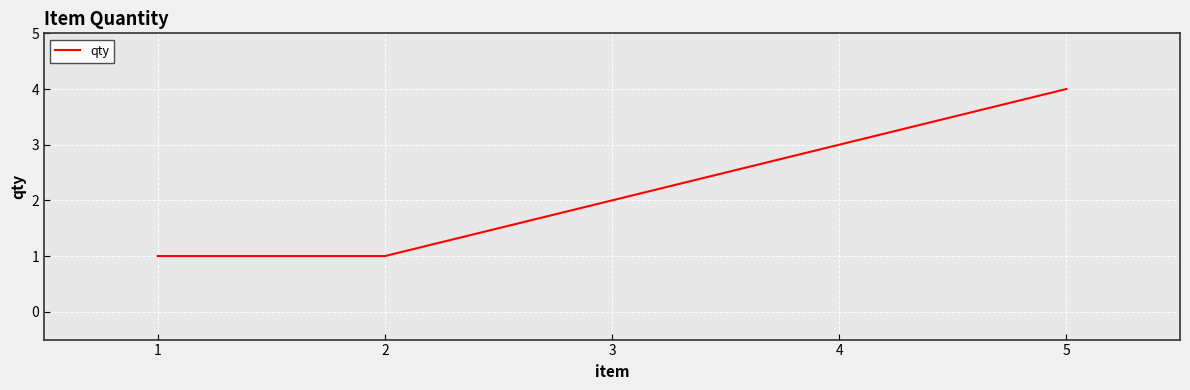

True or false: the data has more than 2 interior local peaks.

False